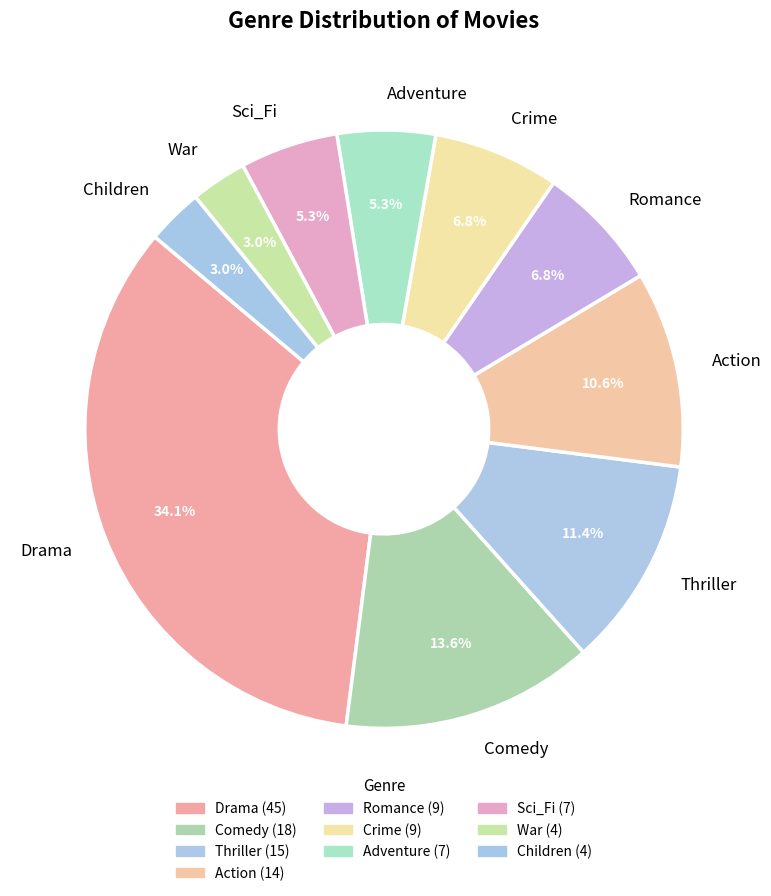

Count the number of slices in the pie.

10